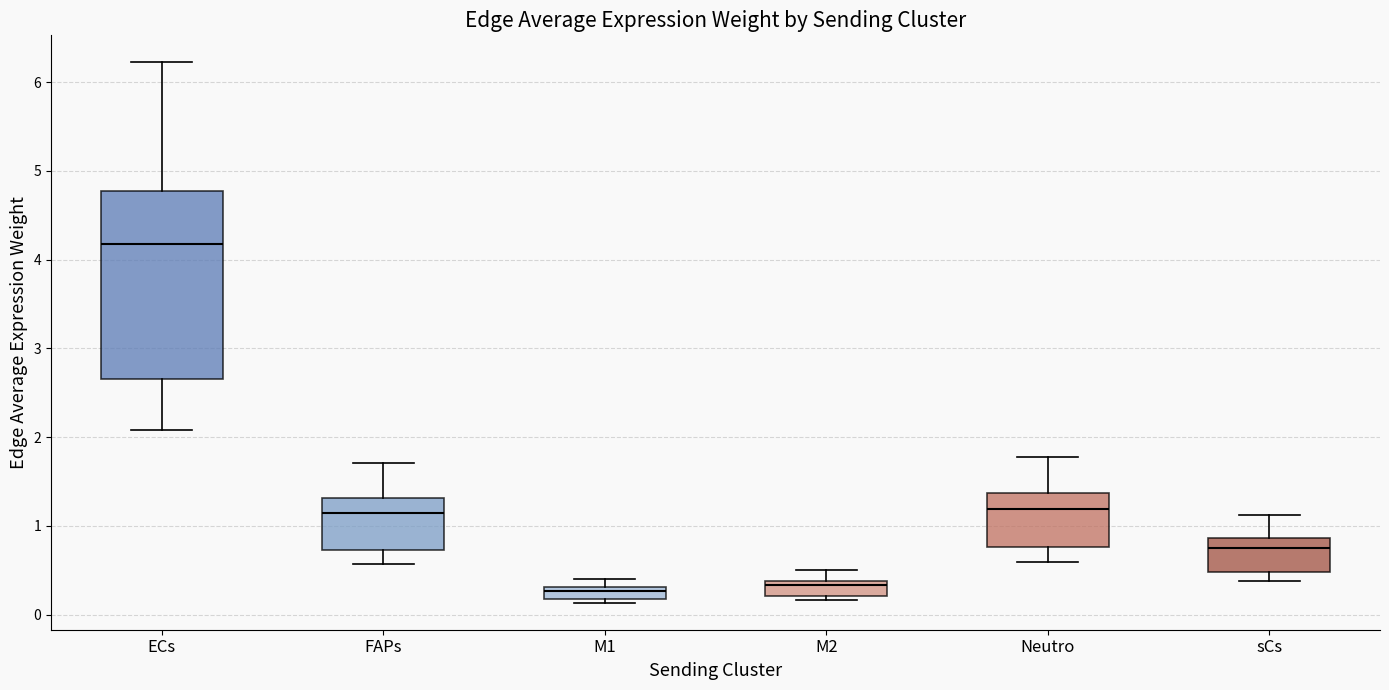

Comparing the boxes themselves (not the whiskers), which one is the tallest?

ECs